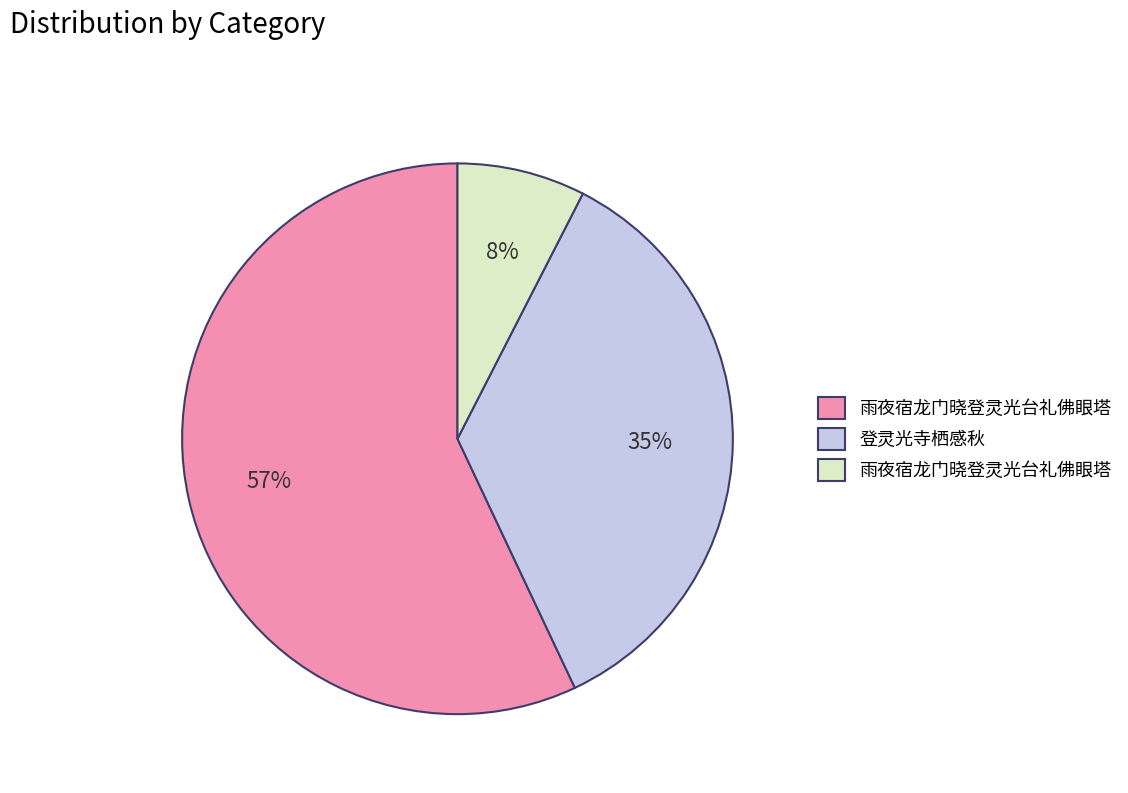

Is there any slice that represents more than half of the pie?

Yes